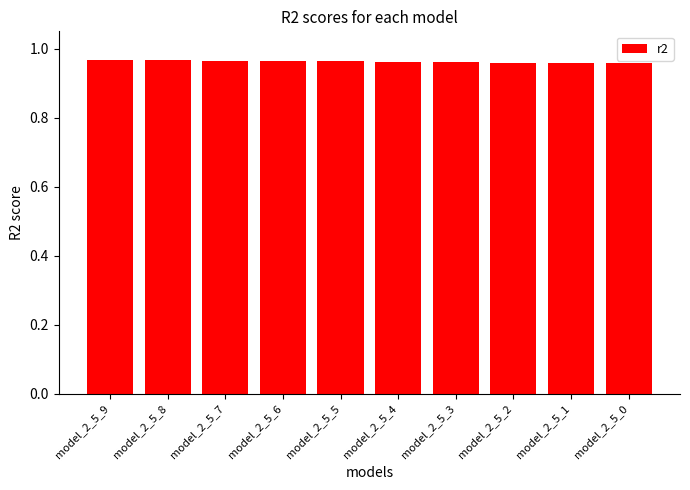

How many values are between 0 and 1?

10